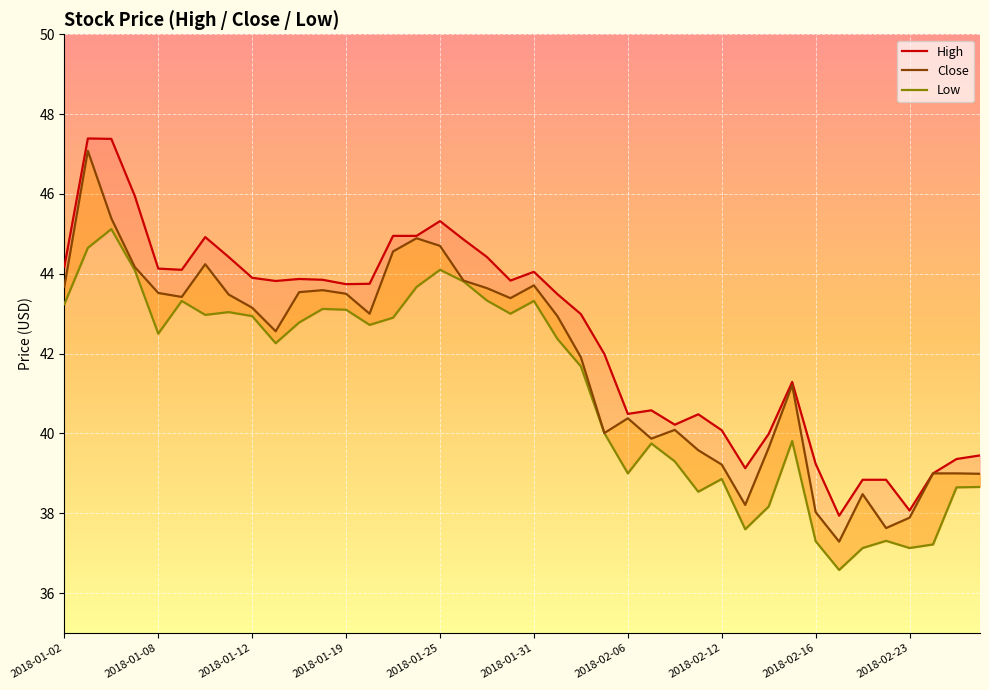

In Close, how many points are lower than both neighbors (excluding endpoints)?

9